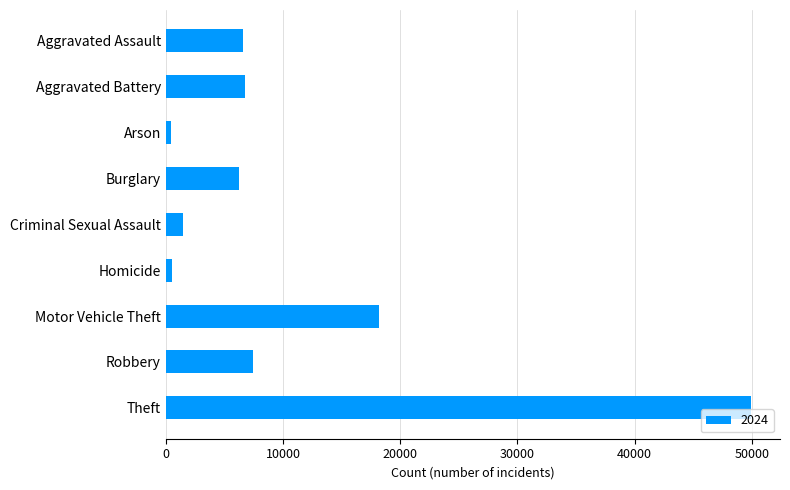

Between Motor Vehicle Theft and Aggravated Assault, which is larger?

Motor Vehicle Theft